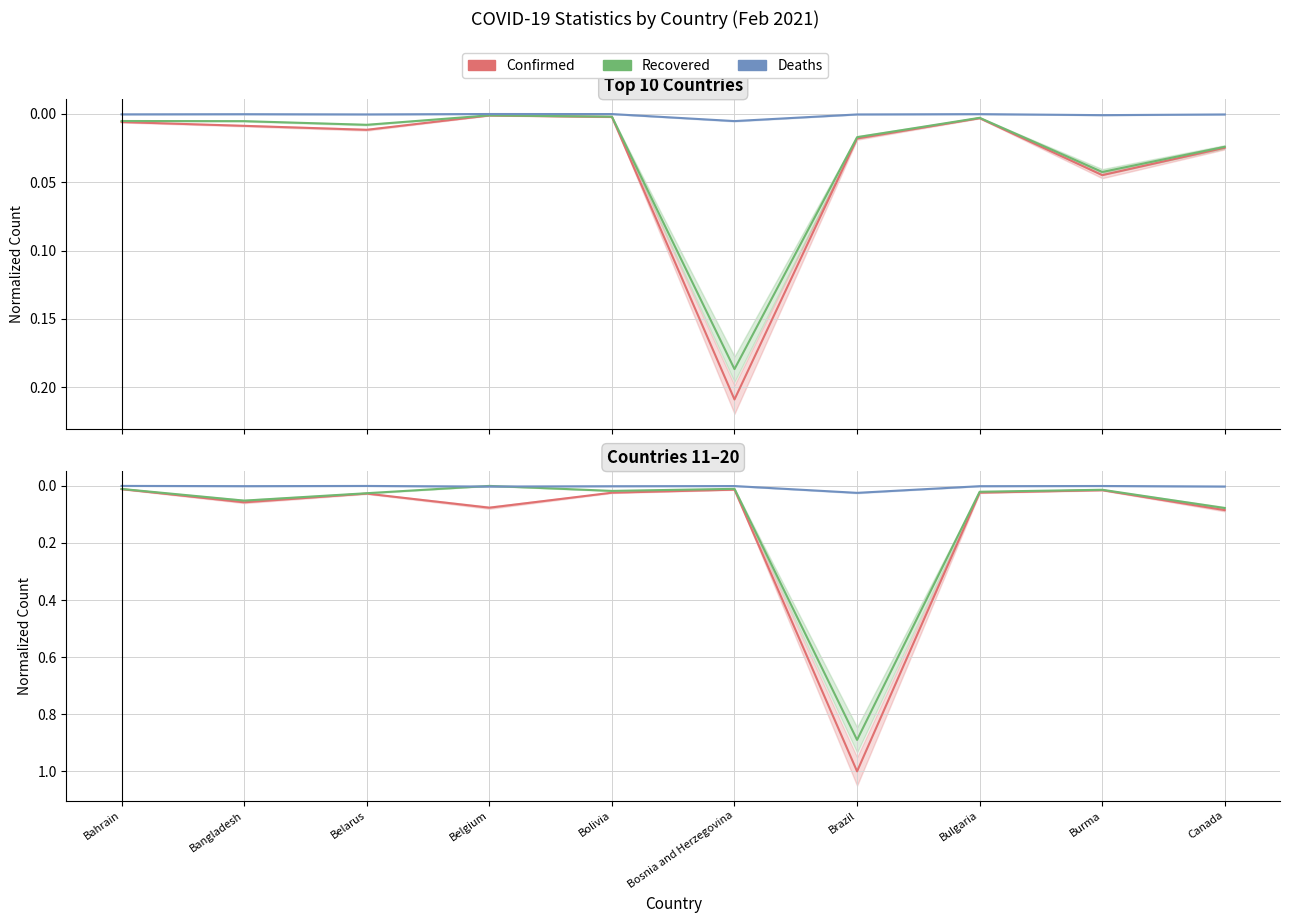

At which label is Recovered closest to 0?

Belgium